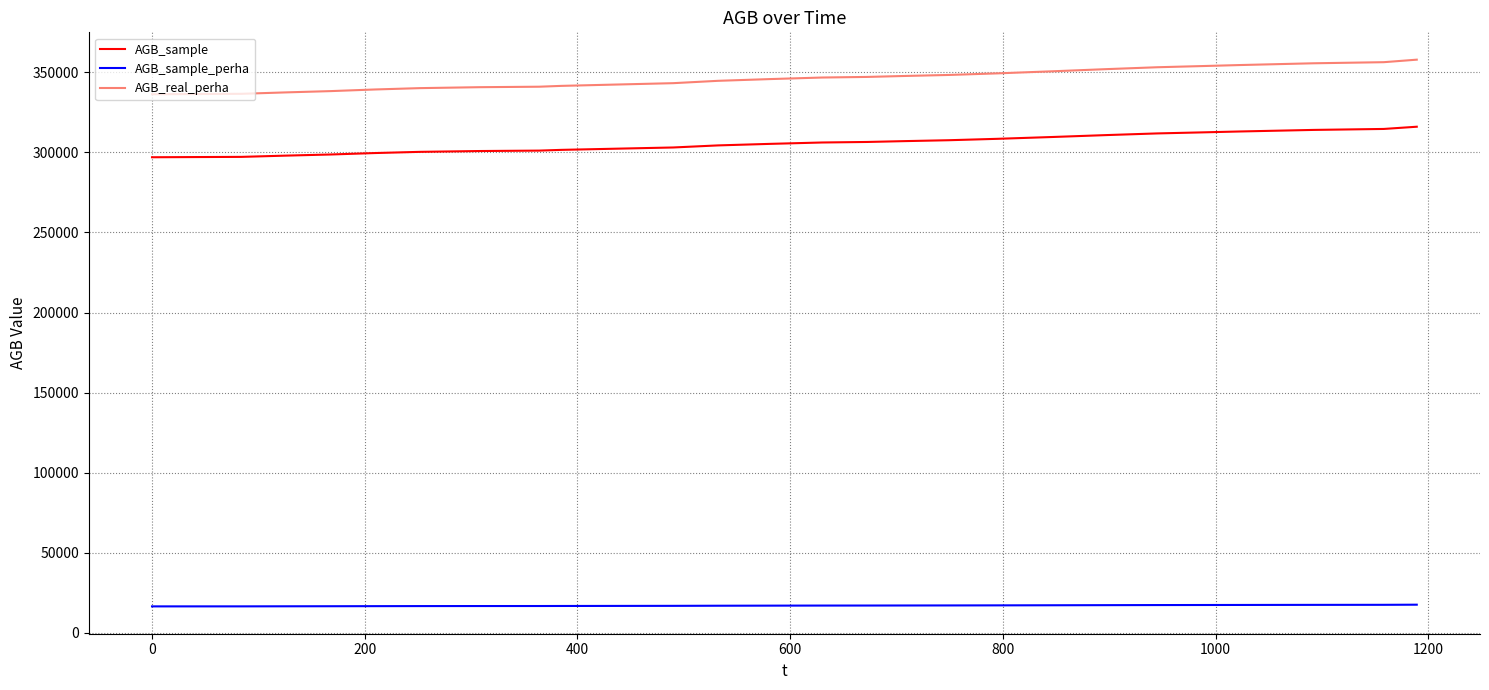

True or false: AGB_sample_perha and AGB_sample intersect in this chart.

False